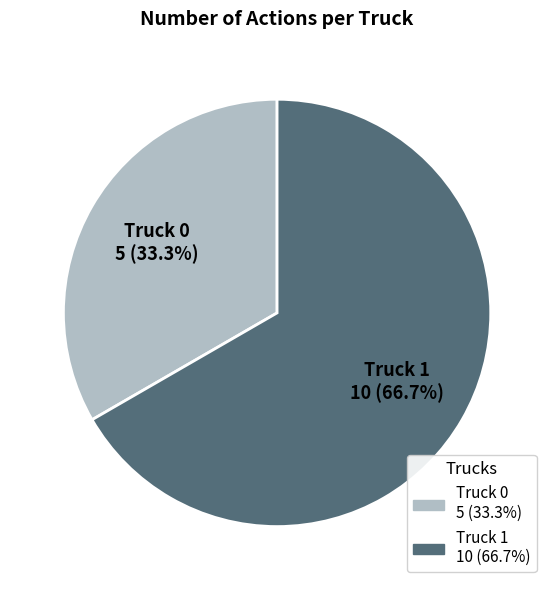

The Truck 0 slice represents 24% of the pie. True or false?

False